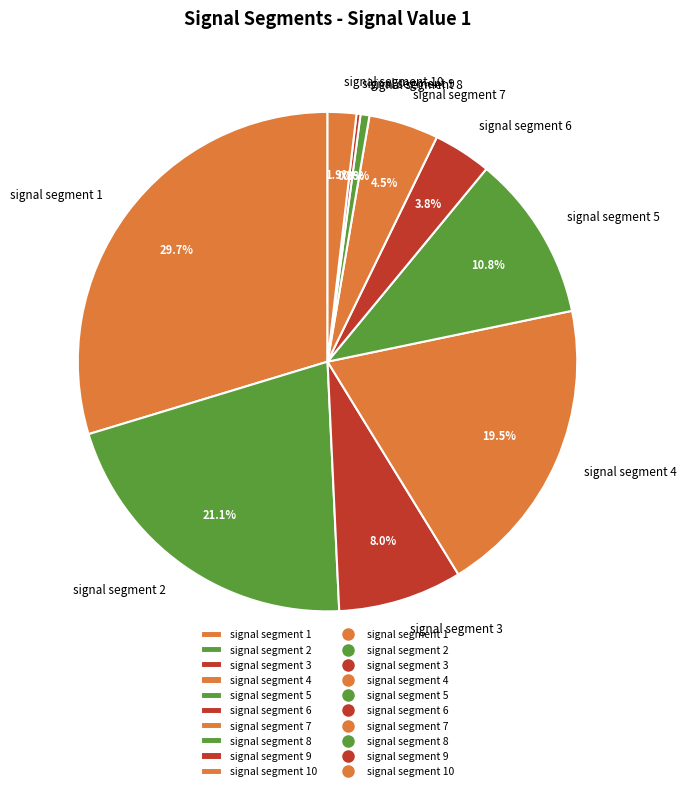

What percentage is the signal segment 8 slice, to the nearest percent?

1%